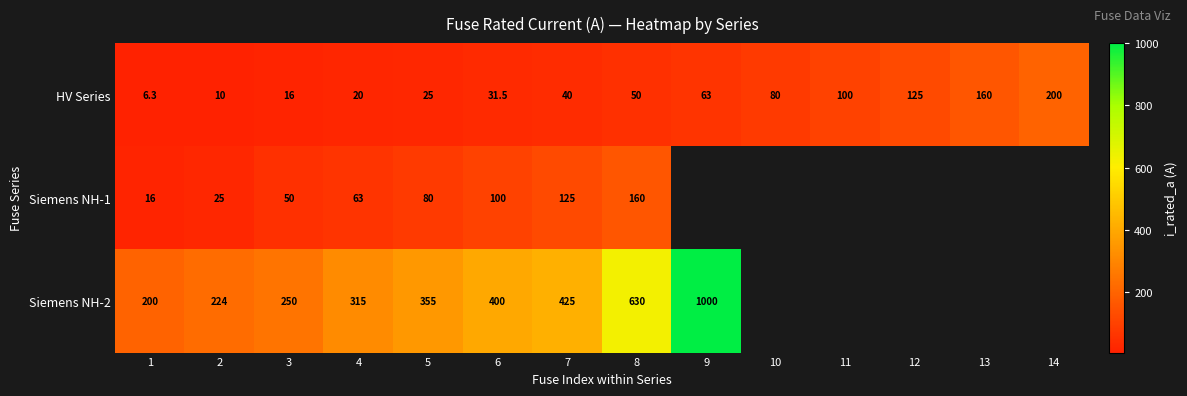

What is the smallest value displayed?

6.3